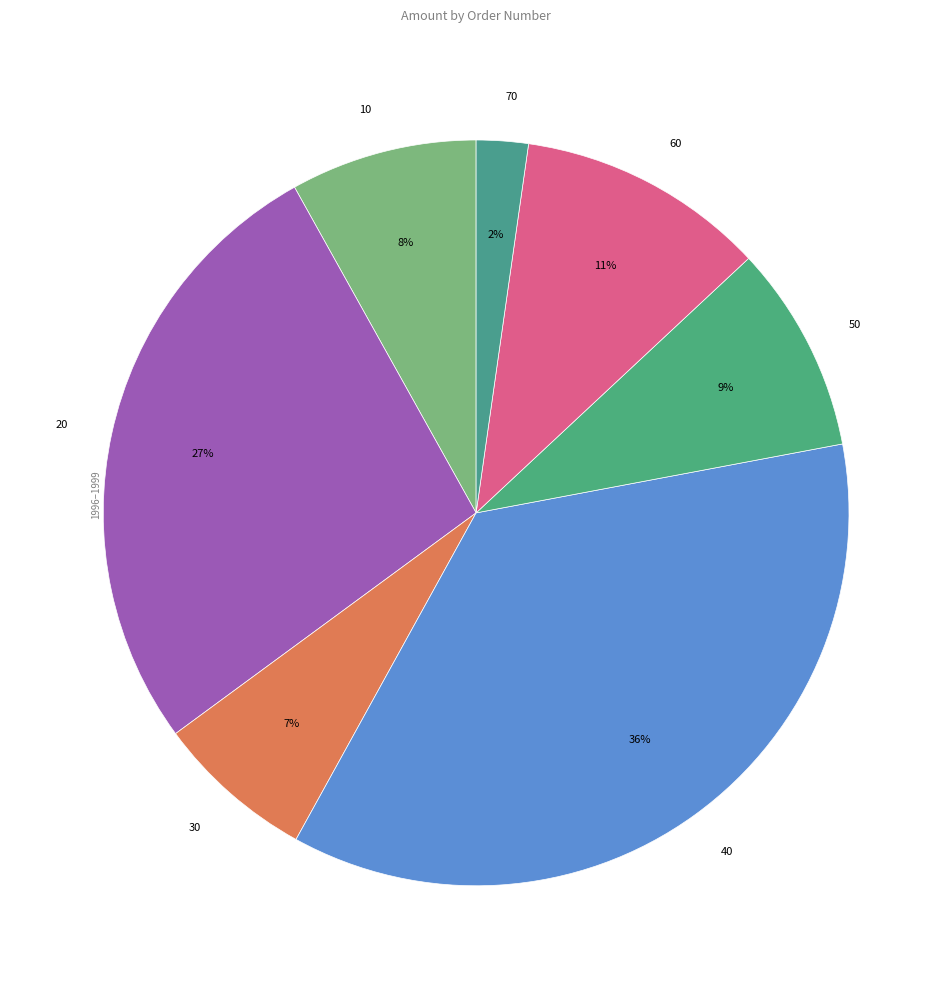

To the nearest percent, what is the difference between the 50 and 40 slice percentages?

27%